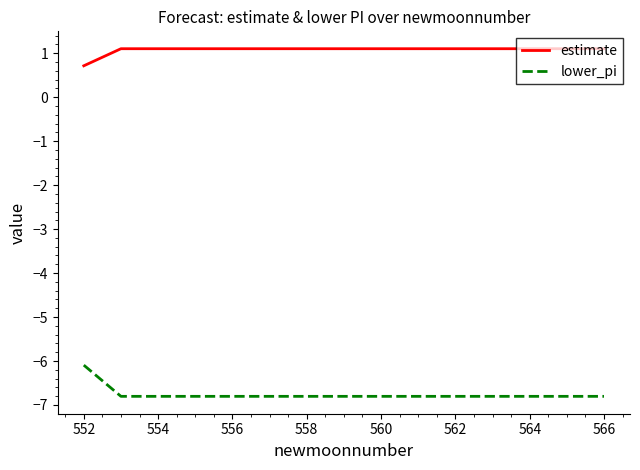

Rank the series by their average value, from highest to lowest.

estimate, lower_pi